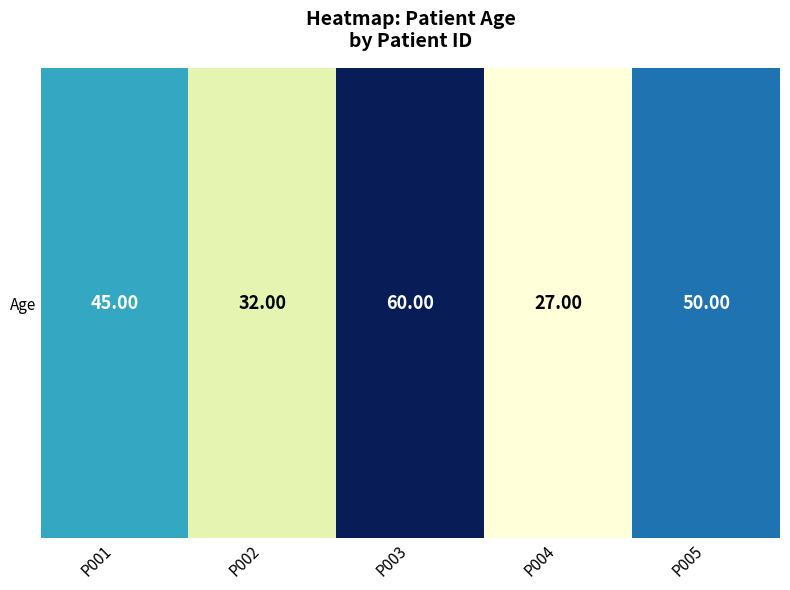

What is the change in value from P001 to P004?

-18